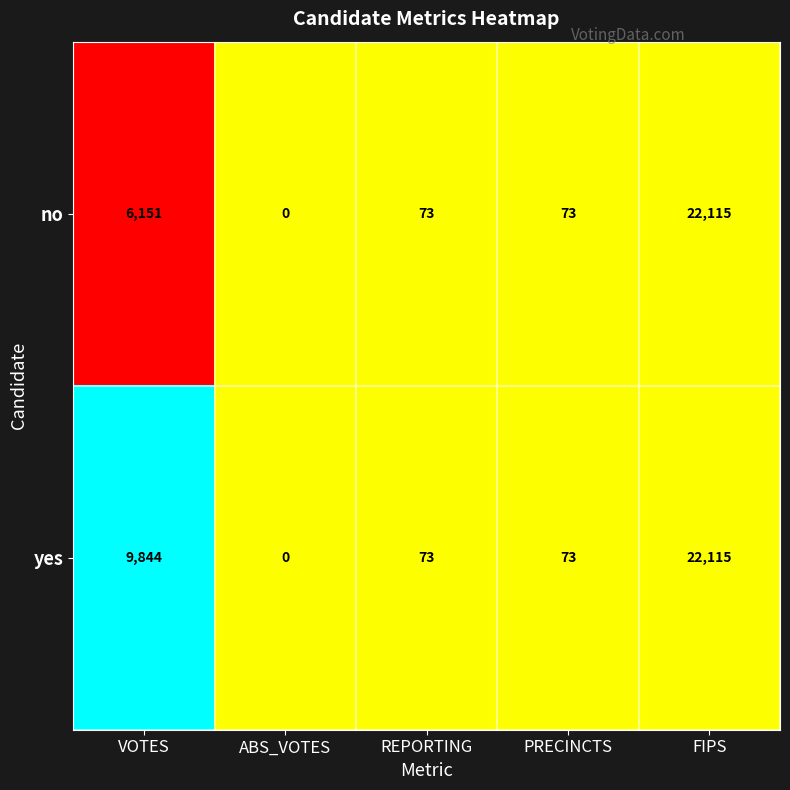

Reading right to left, transcribe all the data shown in this chart.

no: 22115	73	73	0	6151
yes: 22115	73	73	0	9844